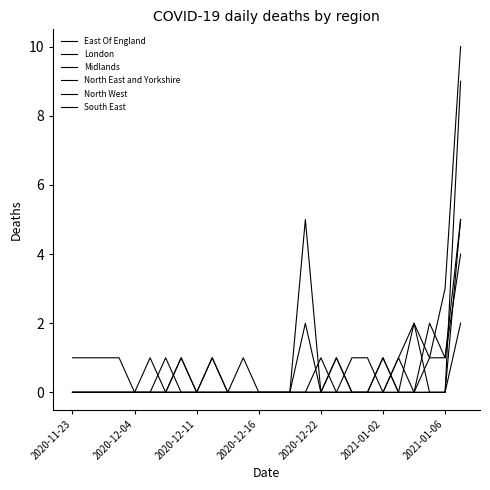

What is the sum of all South East values?

13